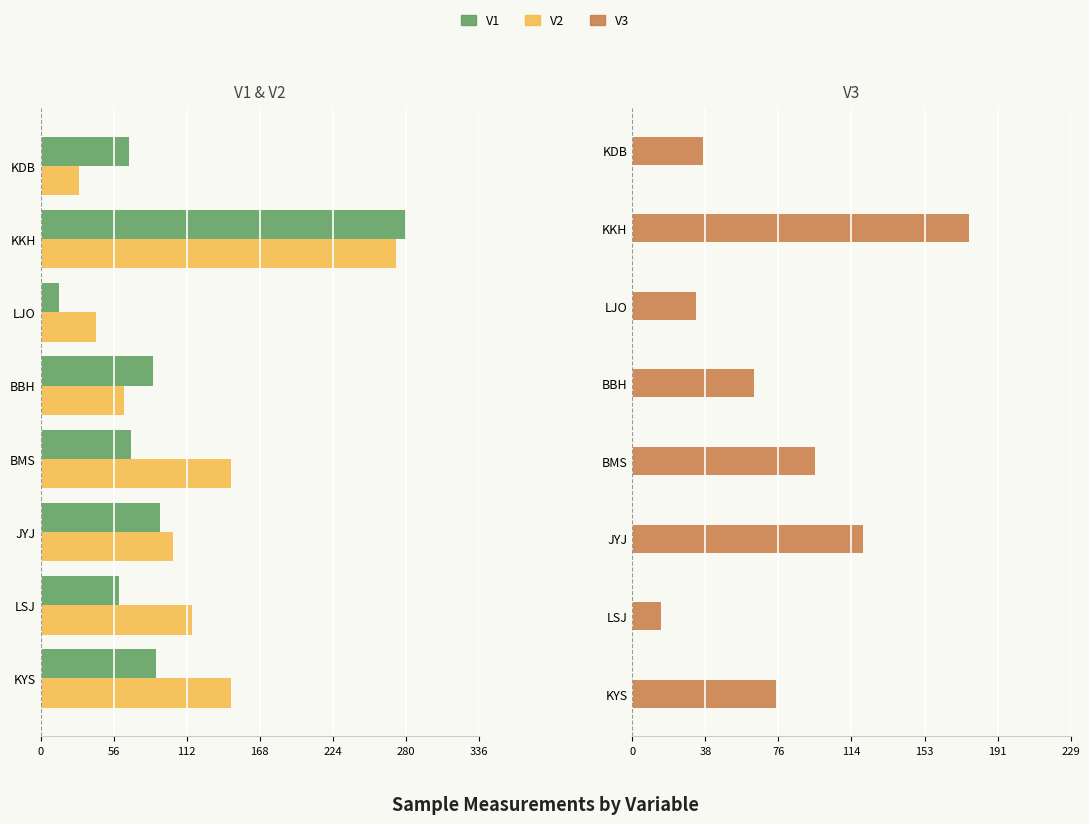

What is the difference between the V1 values at BBH and LJO?

72.4